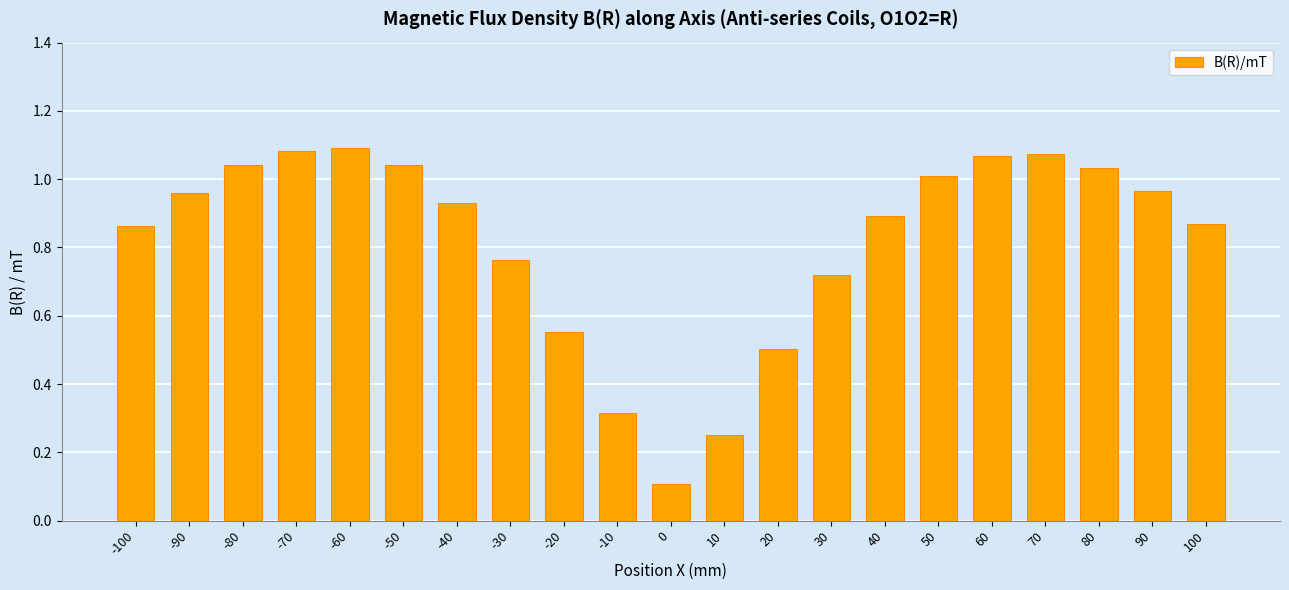

Which has a higher value, 50 or -70?

-70